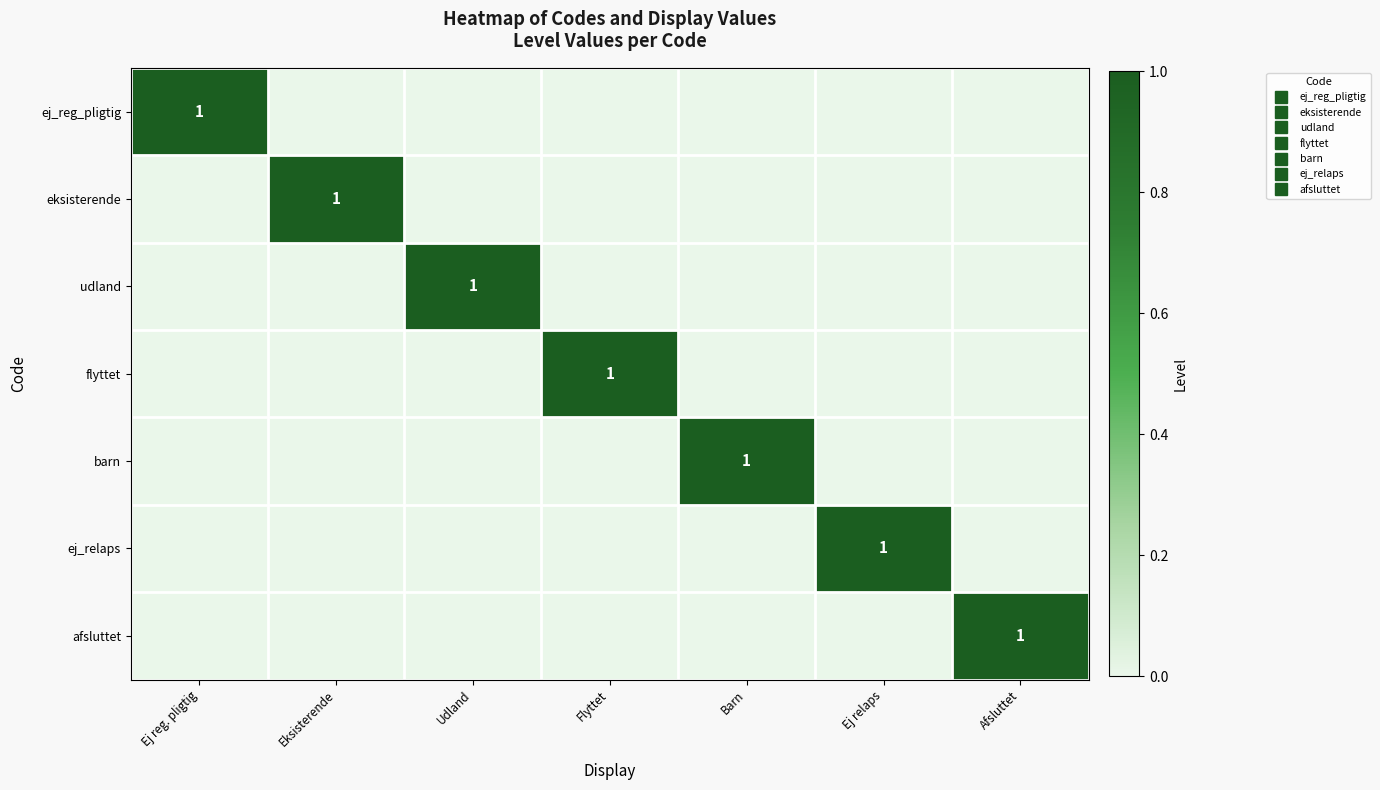

Is the value of ej_relaps at Barn greater than the value of ej_reg_pligtig at Flyttet?

No